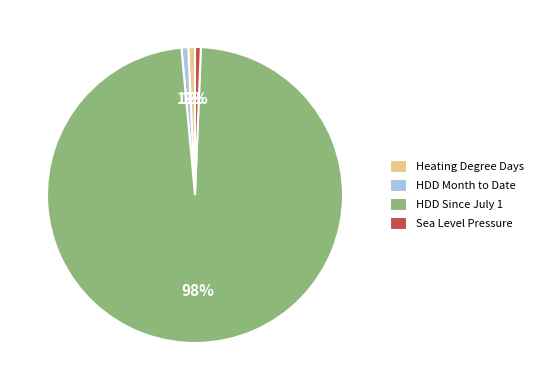

Which has a higher value, Heating Degree Days or HDD Since July 1?

HDD Since July 1